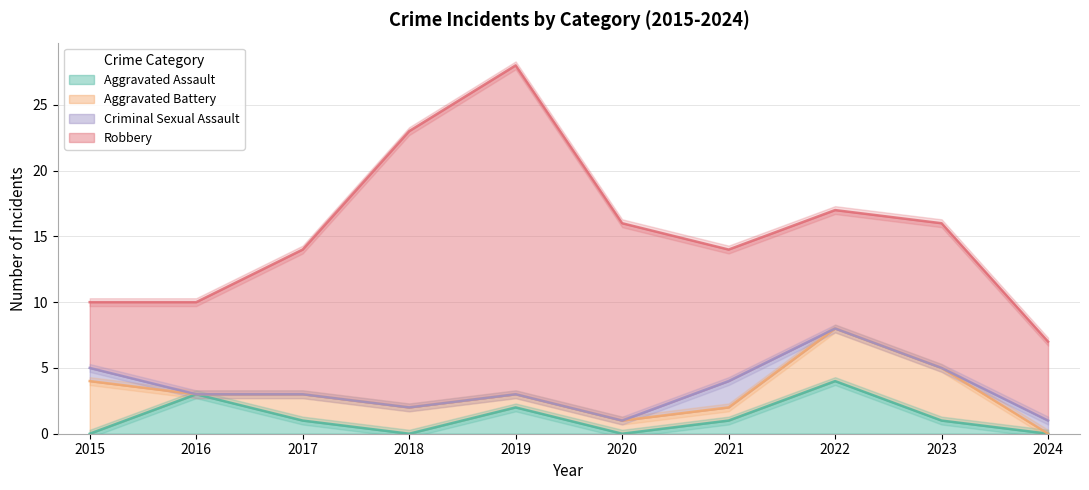

Where is Aggravated Battery nearest to the value 2?

2017